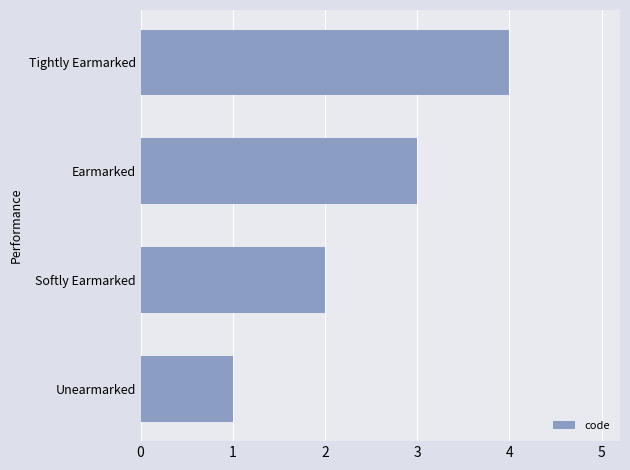

Is it true that the value at Earmarked is 3?

True